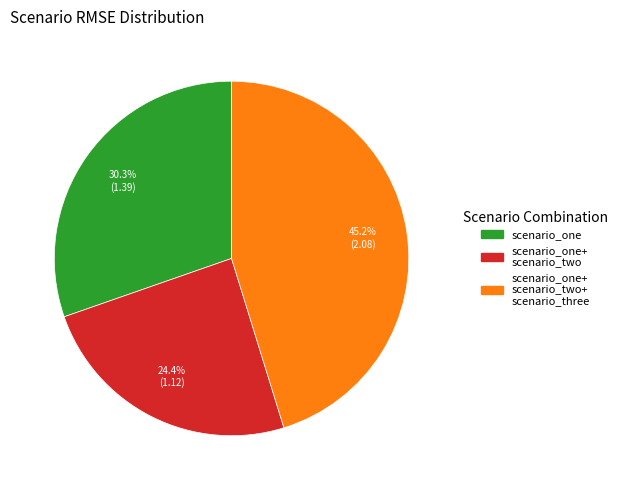

Is there a majority slice in this chart?

No